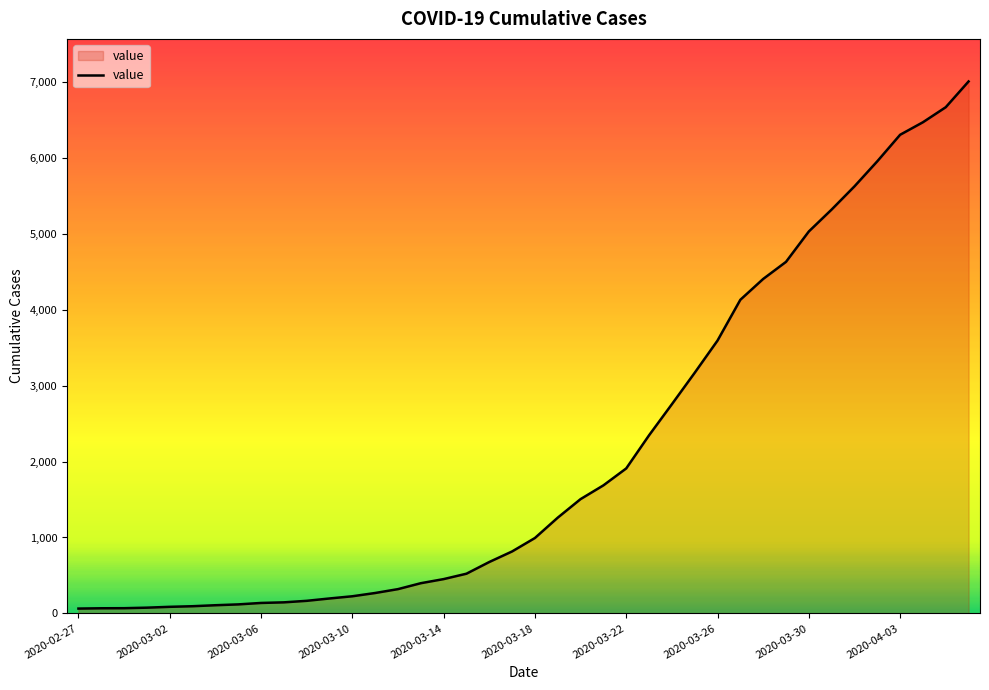

What is the smallest value displayed?

64